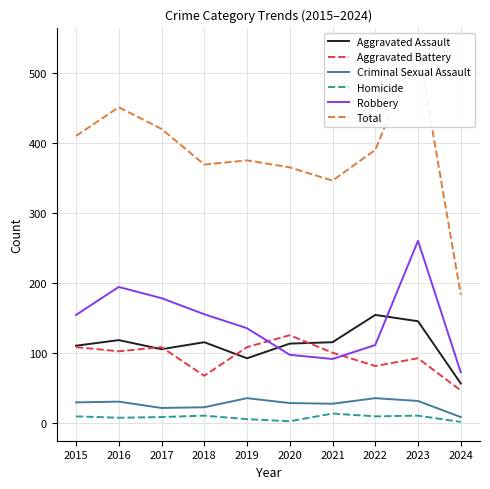

What are all the series names shown in the legend?

Aggravated Assault, Aggravated Battery, Criminal Sexual Assault, Homicide, Robbery, Total